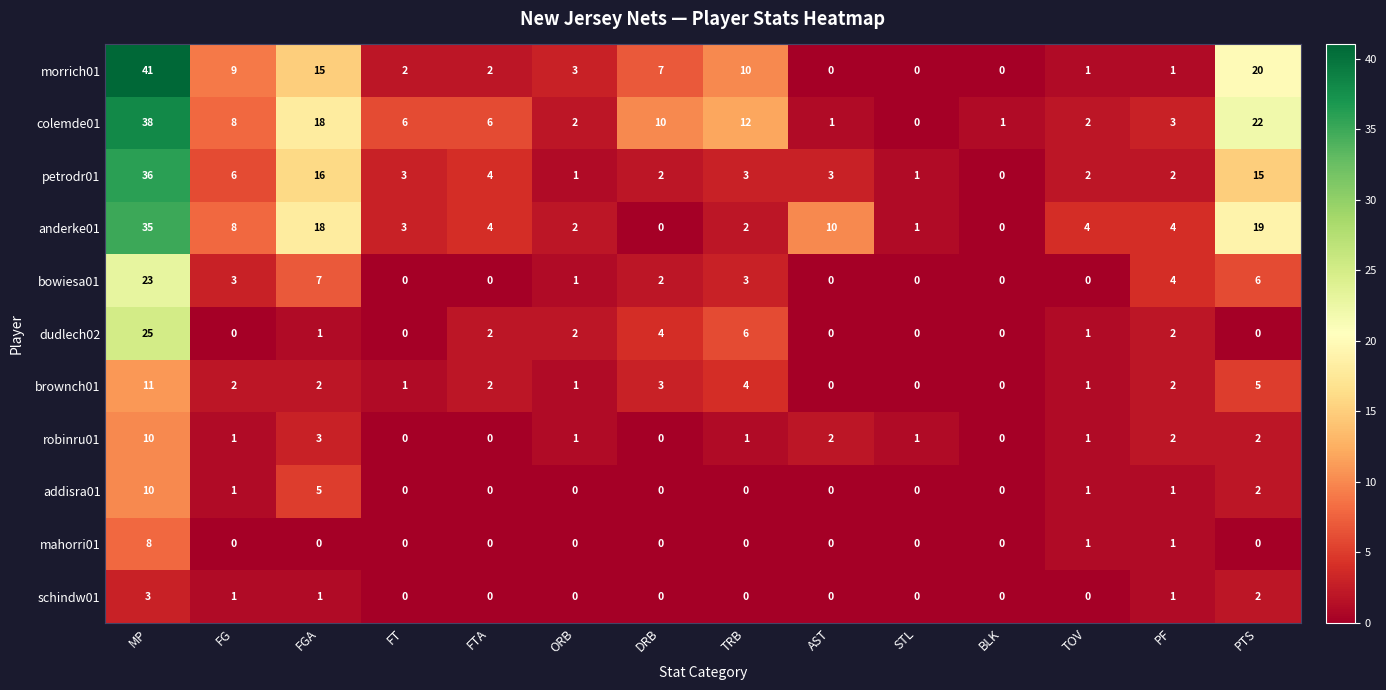

Count the number of data series in this chart.

11